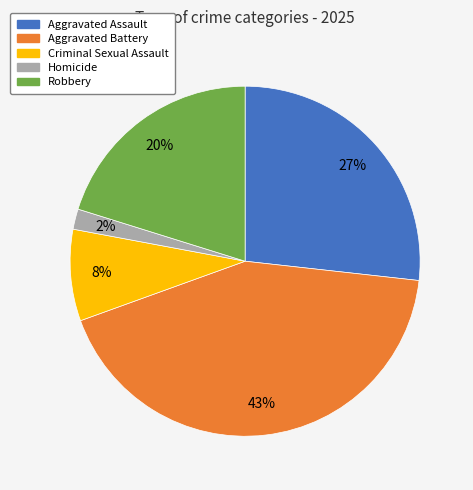

Does Robbery account for over 50% of the chart?

No